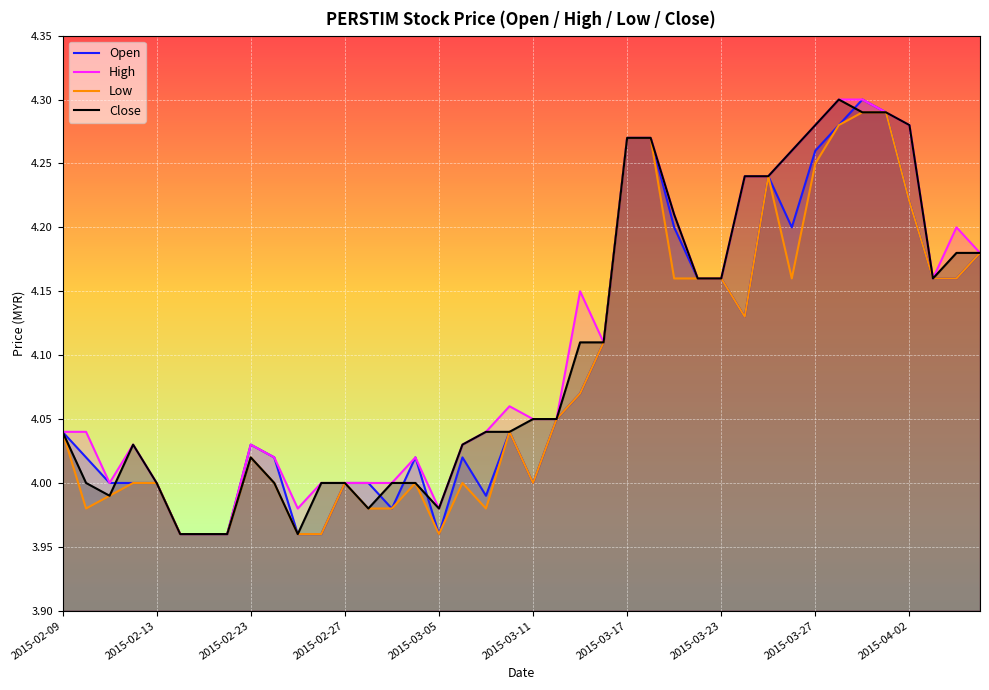

What is the maximum value for Open?

4.3